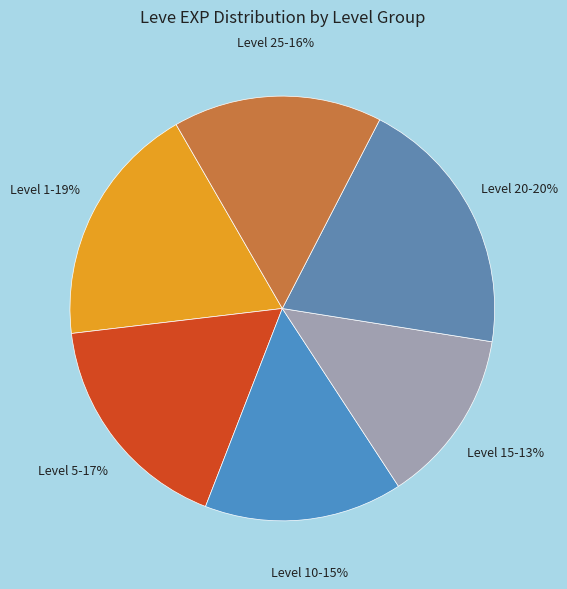

To the nearest percent, what percentage of the pie is Level 20?

20%